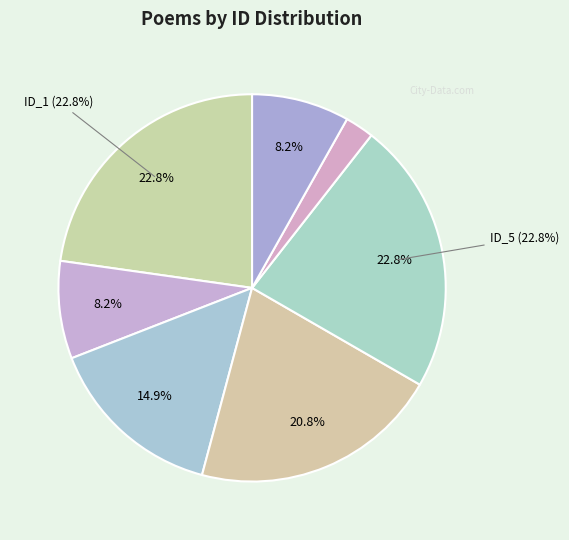

Does 地震斋居国贤侍郎以诗来自通州次韵一首 represent more than half of the total?

No